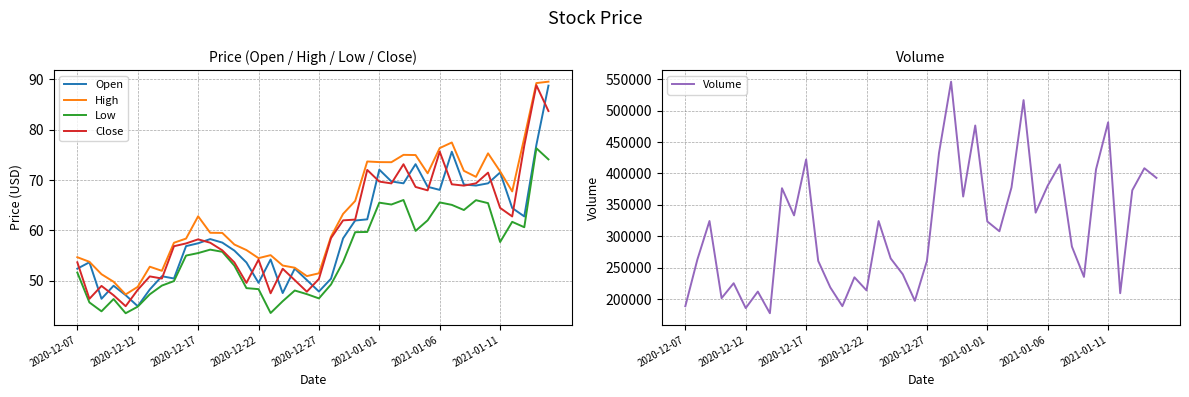

True or false: High has a value of 31.4 at 19.

False